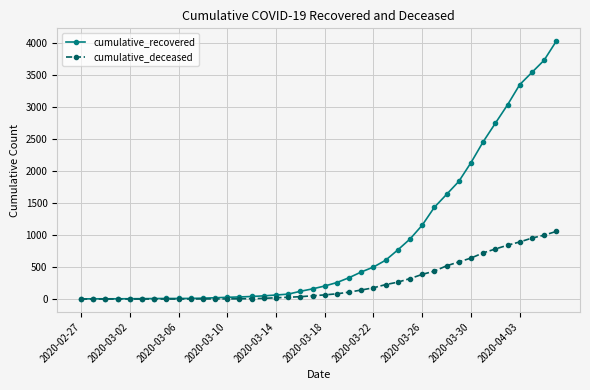

Which series has the largest range (max minus min)?

cumulative_recovered